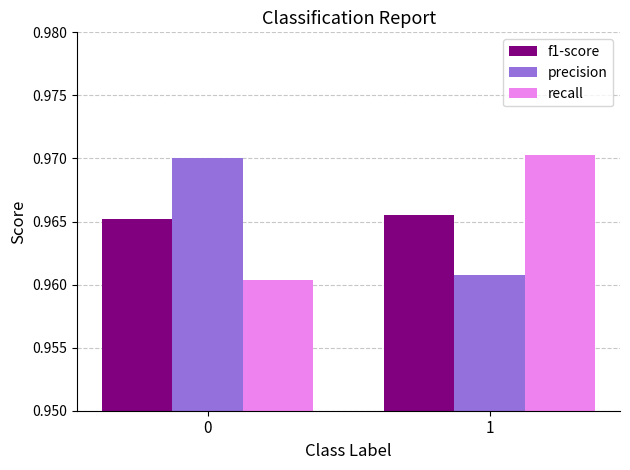

Count the recall values in the range 0 to 1.

2